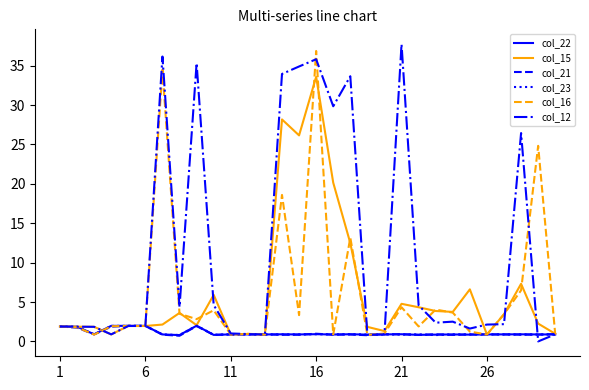

Which series has the largest total across all categories?

col_12